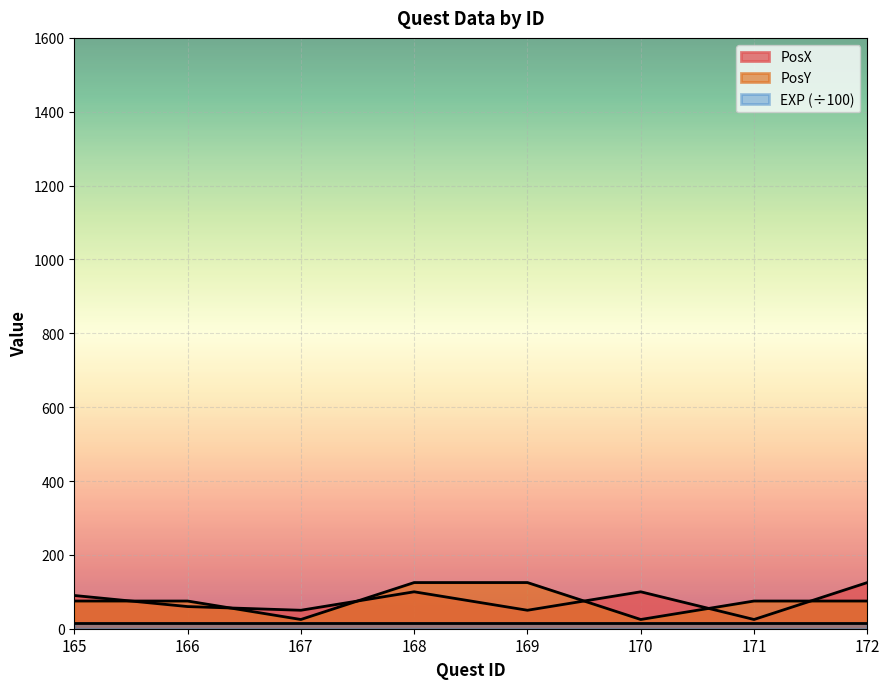

Between 165 and 167, which series saw the biggest shift?

PosY